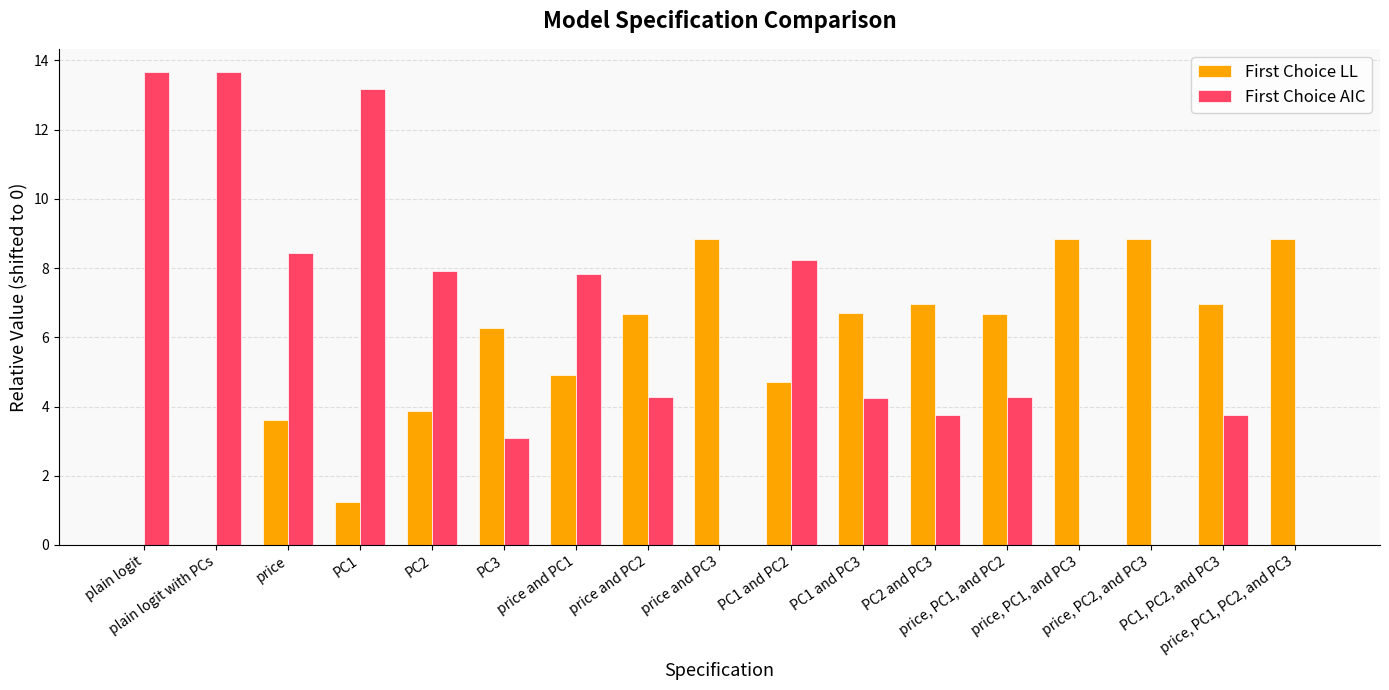

Which series has the largest range (max minus min)?

First Choice AIC